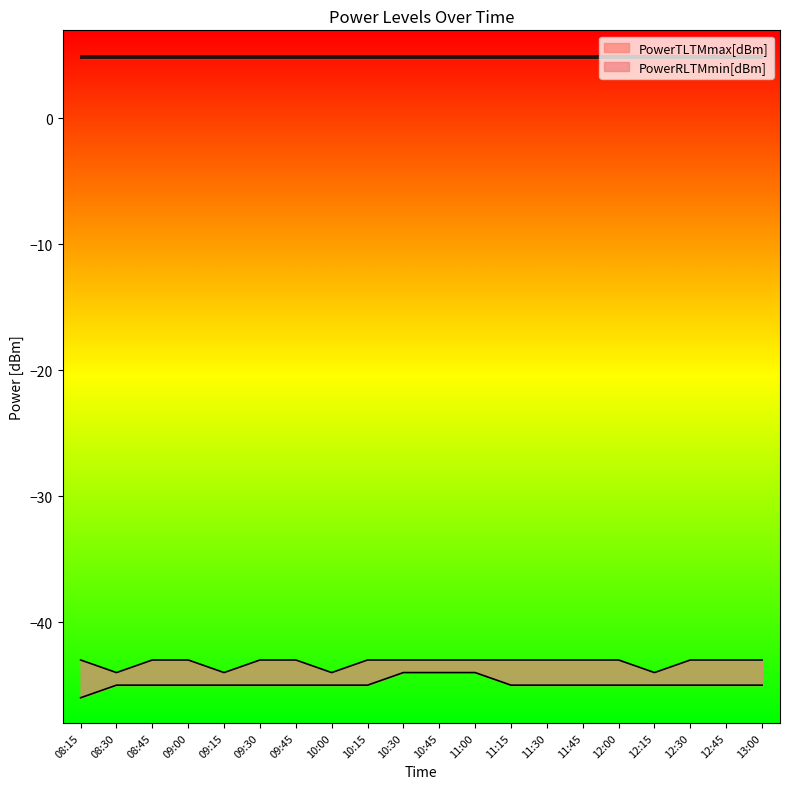

The PowerRLTMmax[dBm] series shows -58 at 09:00. True or false?

False